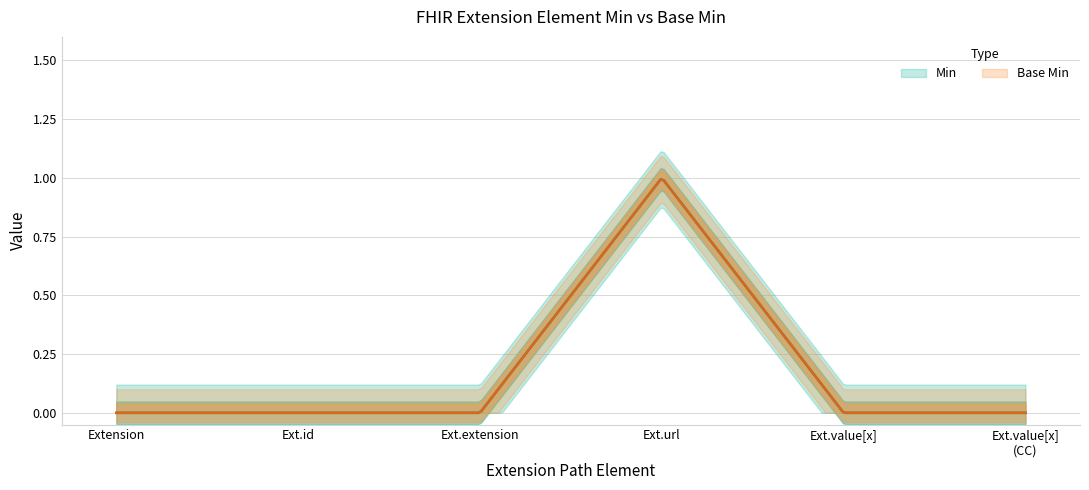

The value of Base Min at Extension.value[x] is -1. True or false?

False